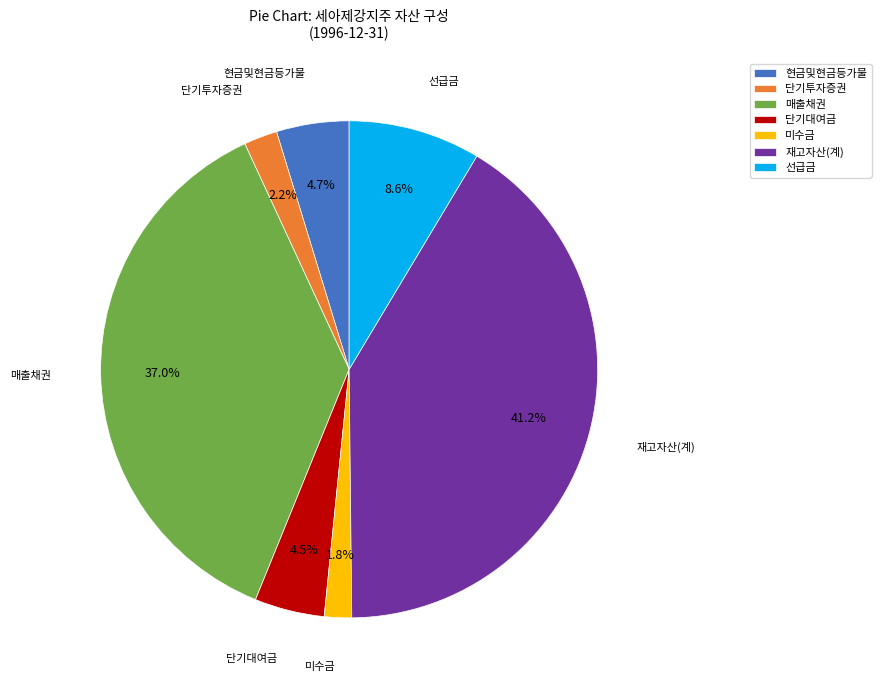

Does 단기투자증권 represent more than half of the total?

No